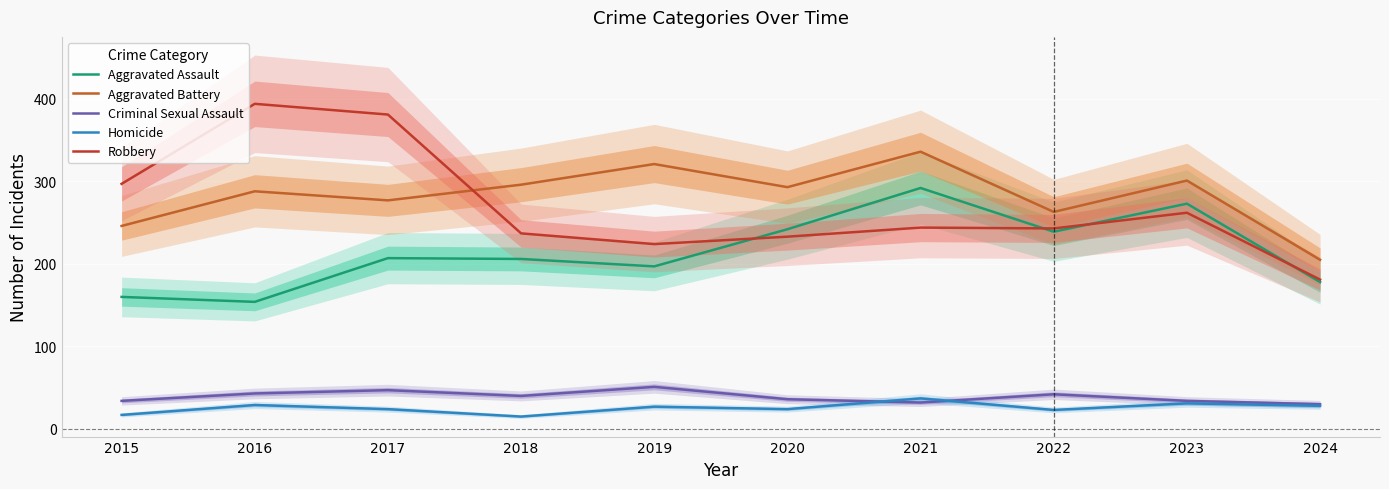

Does the chart display data point markers on the line(s)?

No